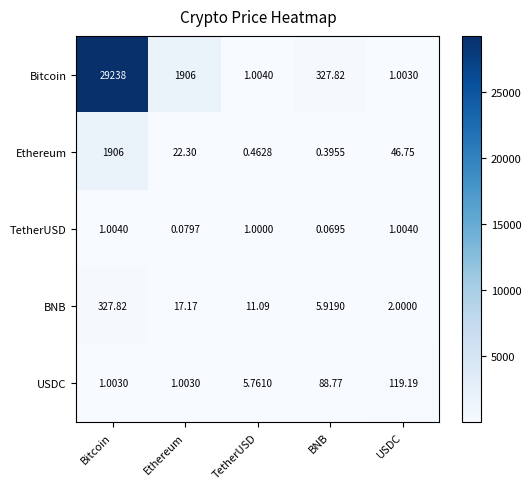

How many series are shown in this chart?

5